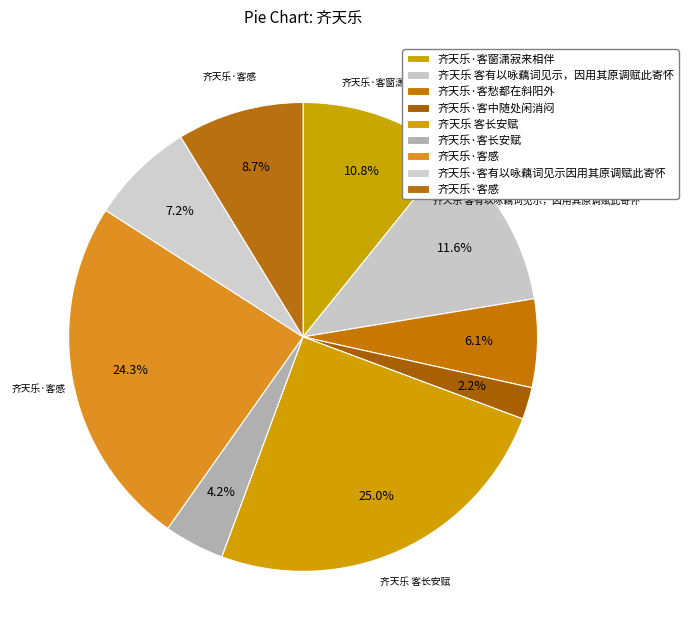

How many segments does this pie chart have?

9